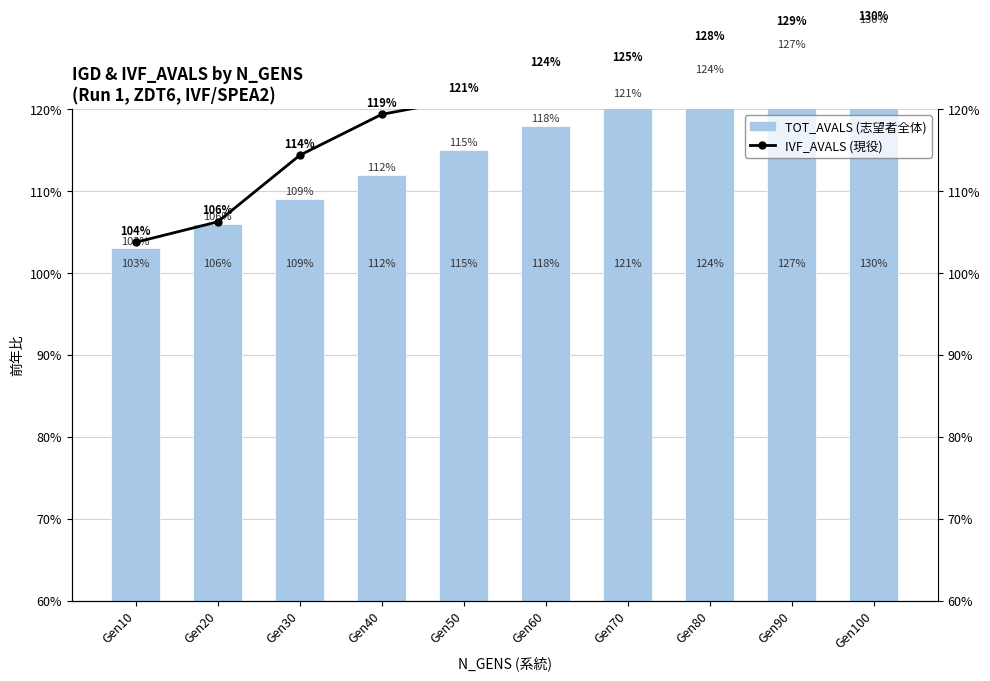

What is the spread (max minus min) of values at Gen40?

7.4